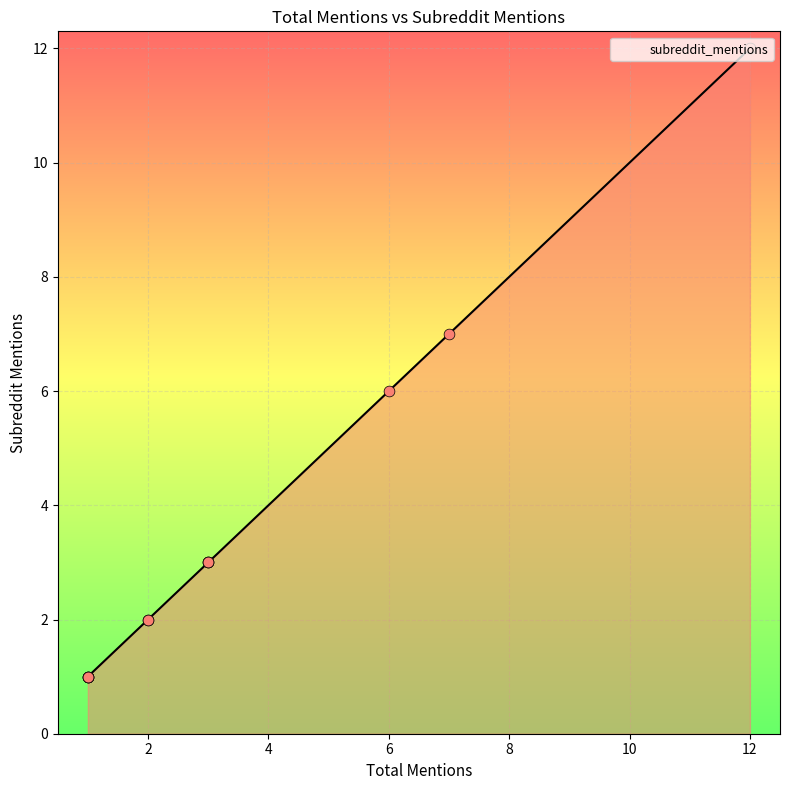

Approximately how many times larger is the value at 12 compared to 2?

6.0